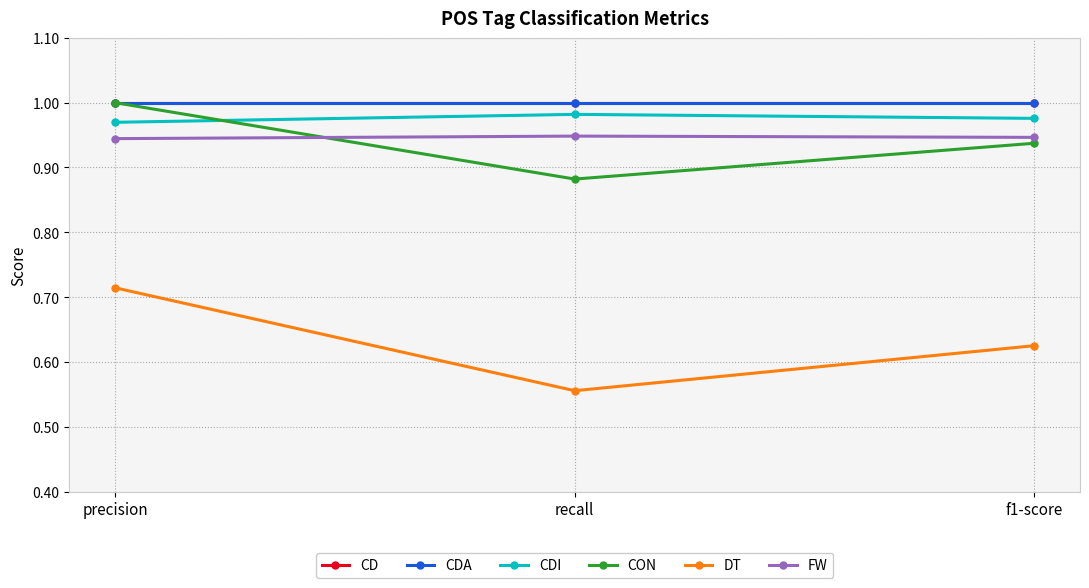

Is this an area chart (filled region under the line)?

No